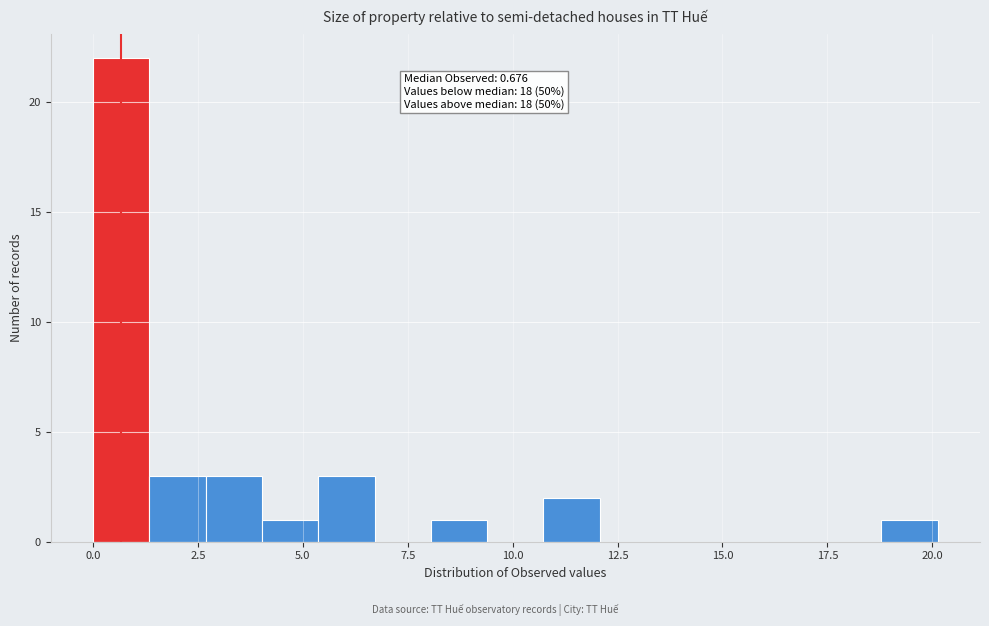

Read against the x-axis, roughly where is the centre of the tallest bar?

0.5